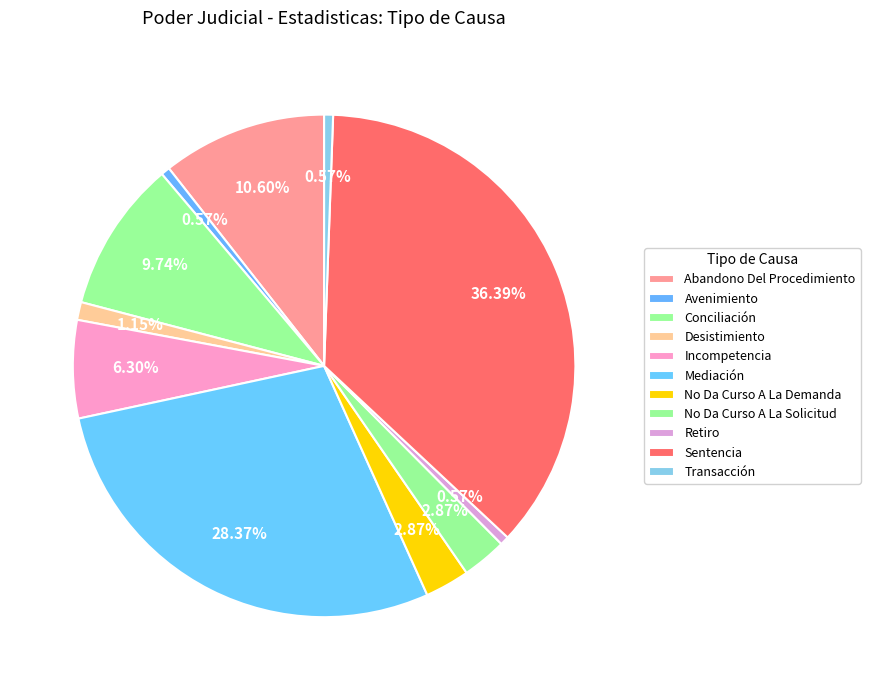

Does No Da Curso A La Solicitud account for over 50% of the chart?

No